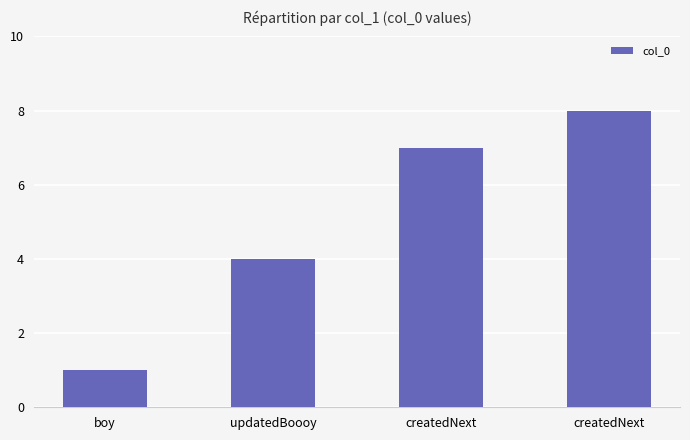

What is the difference between the second highest and minimum values?

6